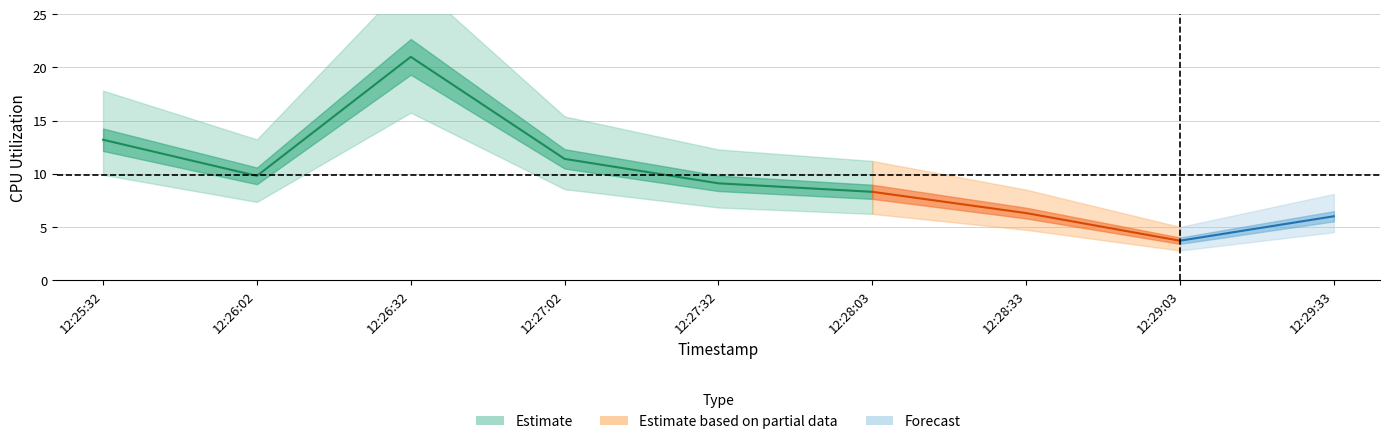

What is the sum of all values?

88.8